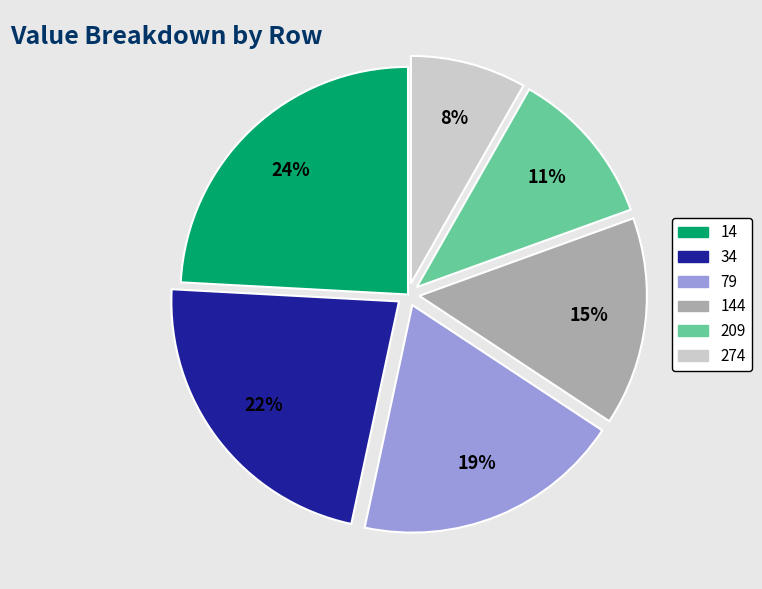

To the nearest percent, what is the difference between the largest and smallest slice percentages?

16%